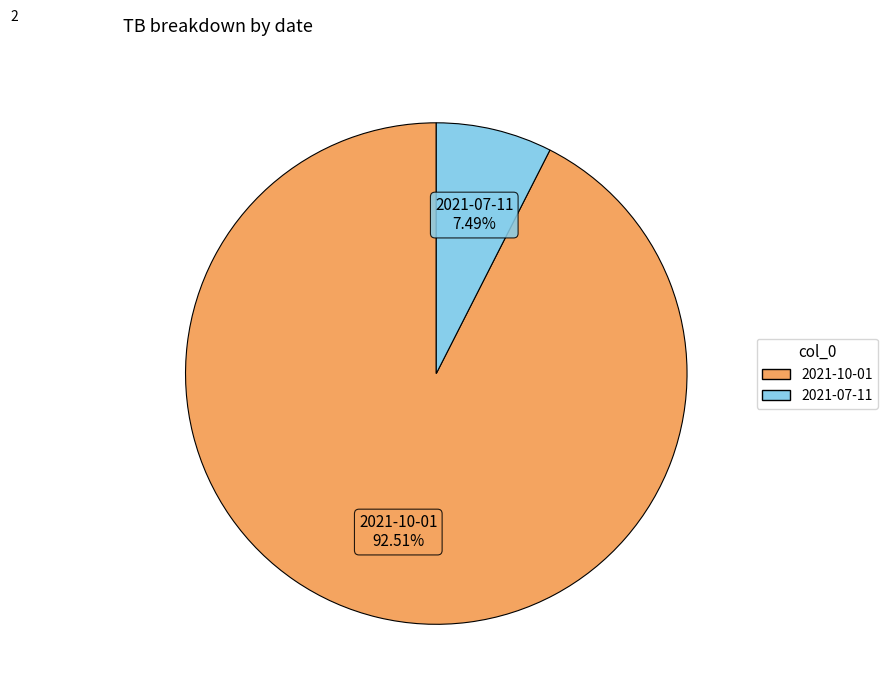

True or false: 2021-07-11 accounts for 1% of the total.

False